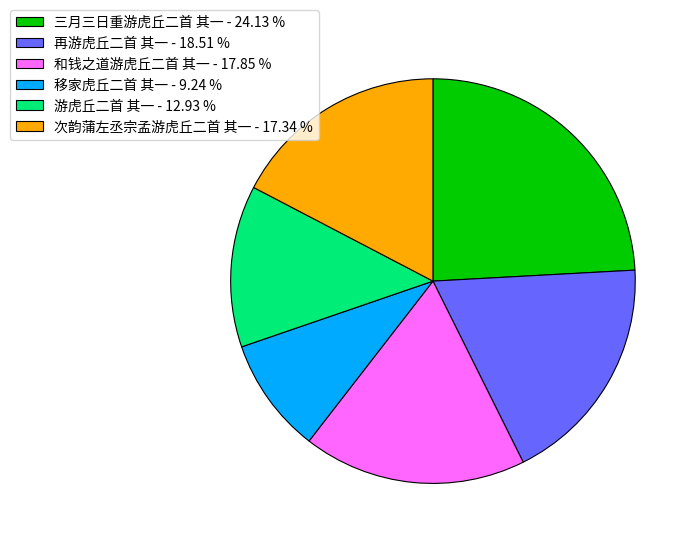

Rank the categories by value from lowest to highest.

移家虎丘二首 其一, 游虎丘二首 其一, 次韵蒲左丞宗孟游虎丘二首 其一, 和钱之道游虎丘二首 其一, 再游虎丘二首 其一, 三月三日重游虎丘二首 其一